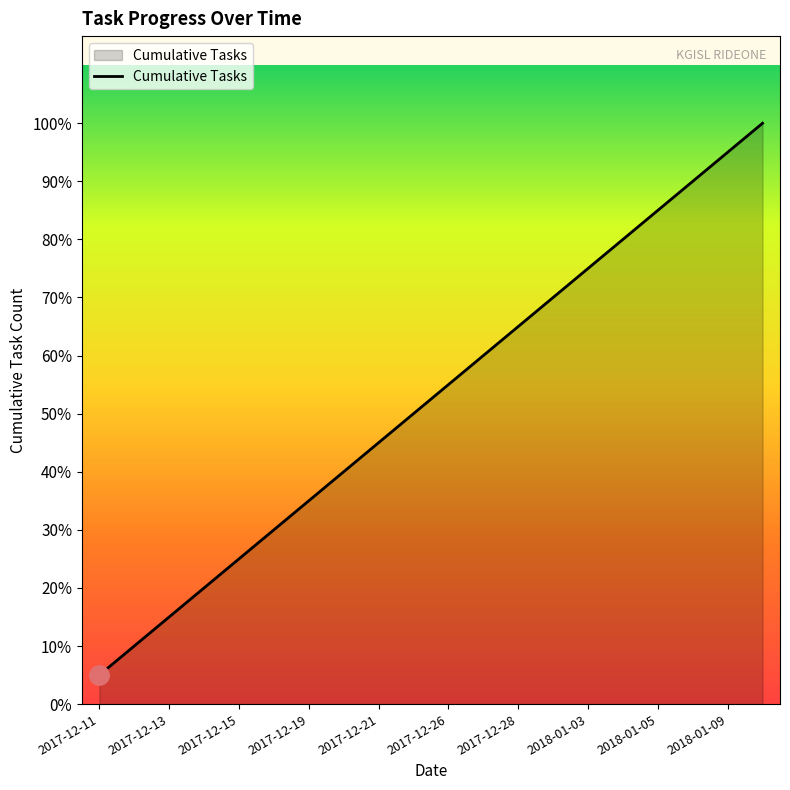

Reading left to right, transcribe all the data shown in this chart.

2017-12-11=1	2017-12-12=2	2017-12-13=3	2017-12-14=4	2017-12-15=5	2017-12-18=6	2017-12-19=7	2017-12-20=8	2017-12-21=9	2017-12-22=10	2017-12-26=11	2017-12-27=12	2017-12-28=13	2018-01-02=14	2018-01-03=15	2018-01-04=16	2018-01-05=17	2018-01-08=18	2018-01-09=19	2018-01-10=20